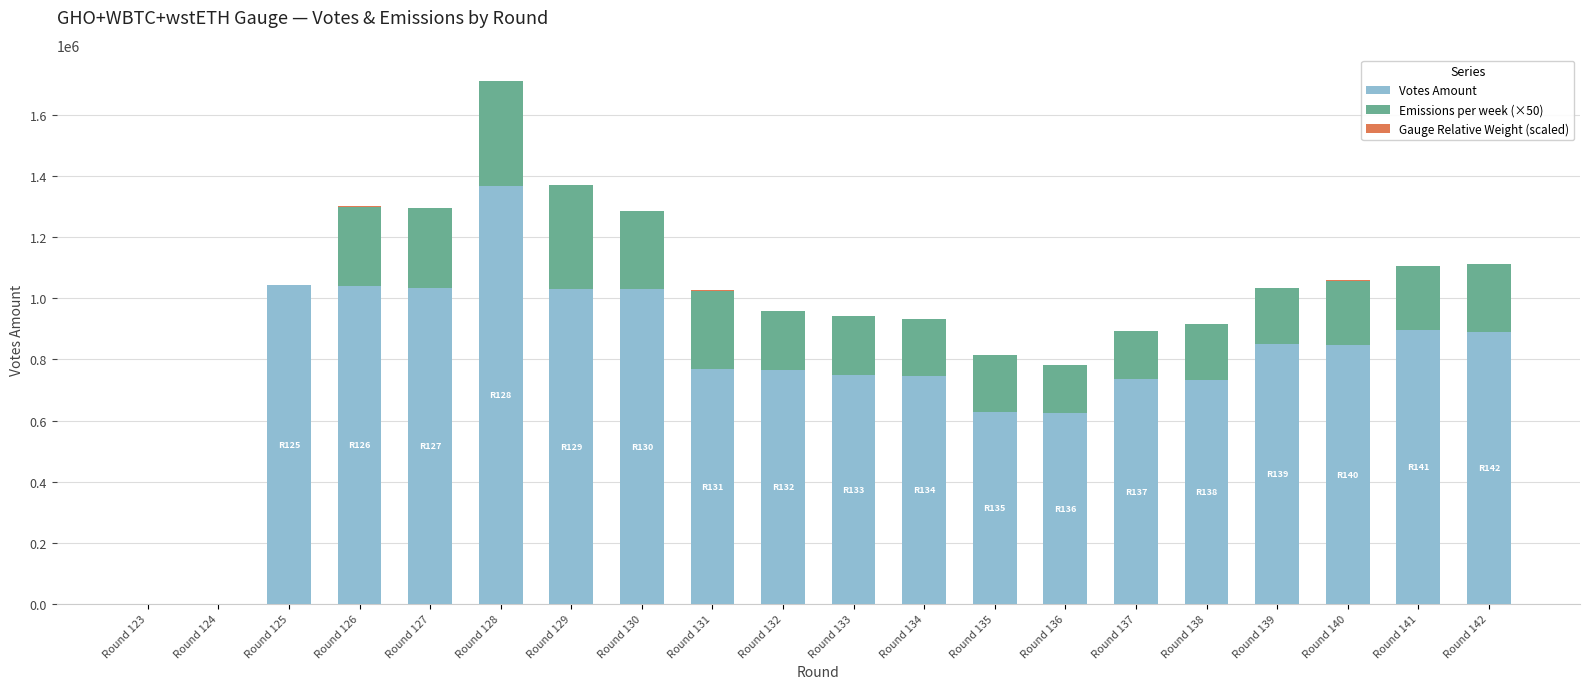

Are the bars grouped side by side (vs. stacked)?

No